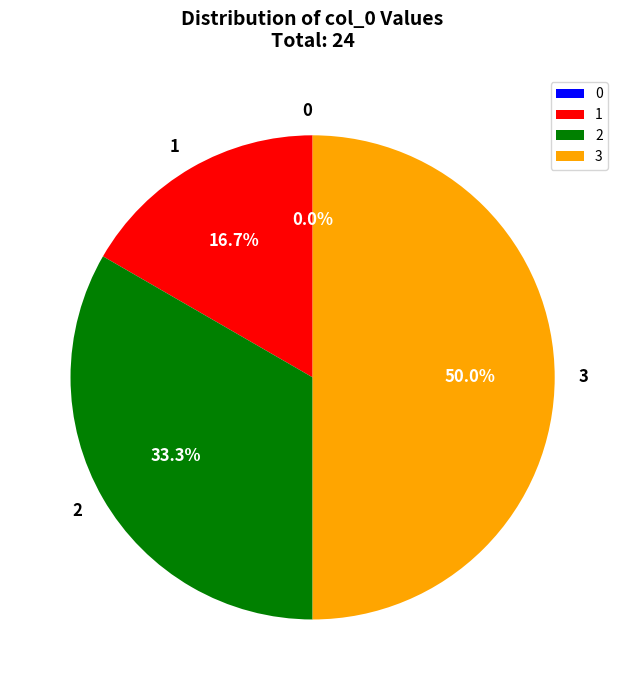

To the nearest percent, what is the difference between the 3 and 2 slice percentages?

17%